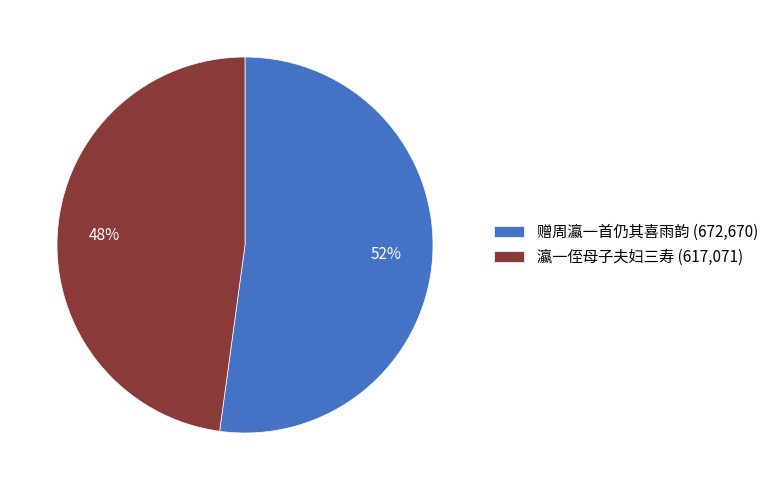

Which has a higher value, 瀛一侄母子夫妇三寿 or 赠周瀛一首仍其喜雨韵?

赠周瀛一首仍其喜雨韵